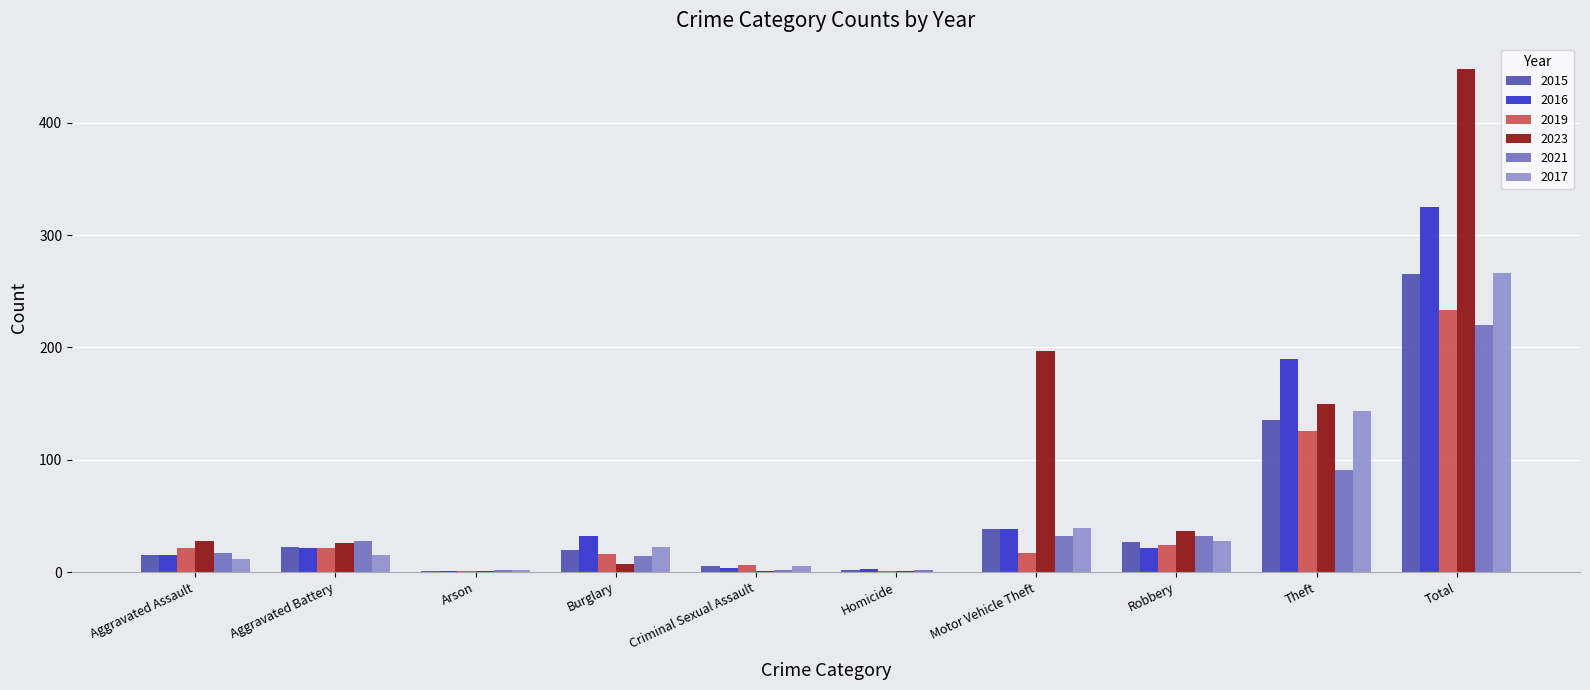

What are all the series names shown in the legend?

2015, 2016, 2019, 2023, 2021, 2017